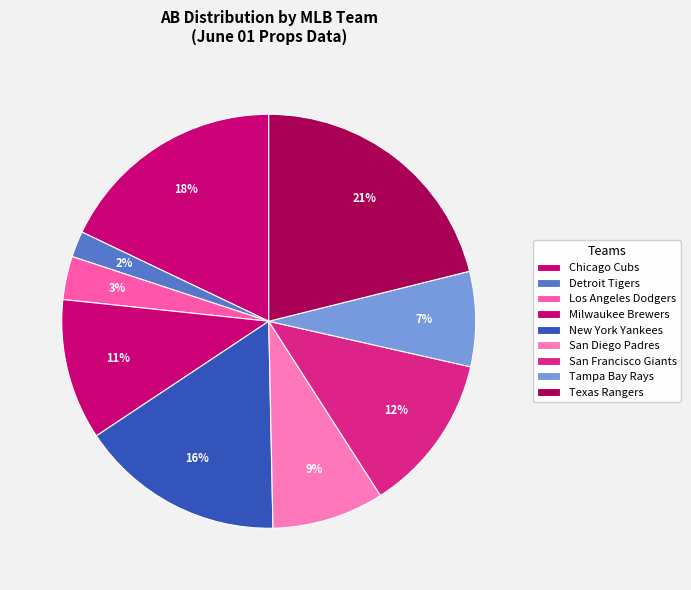

Does any single category account for the majority?

No